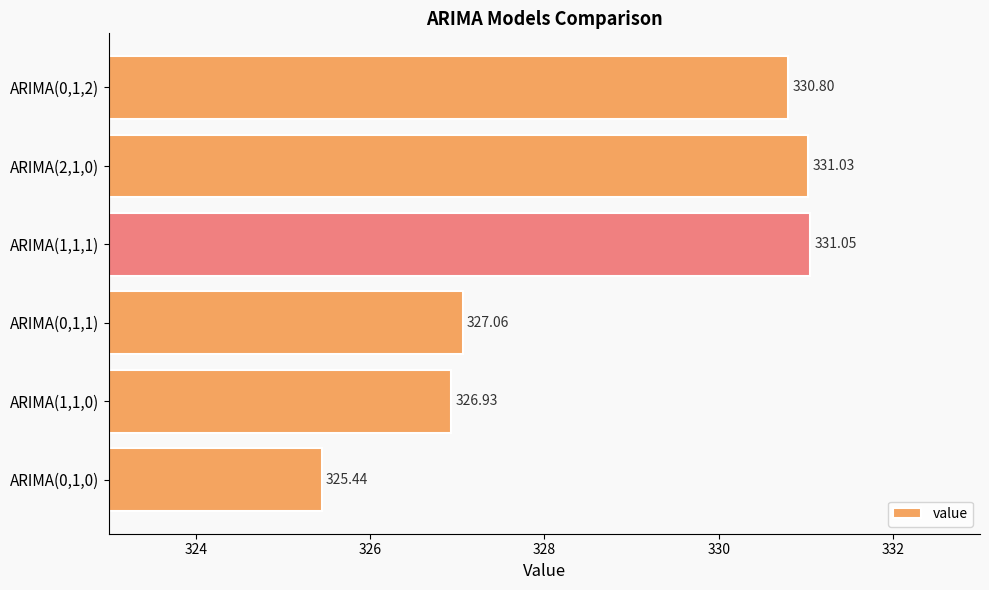

List the labels in order of value, smallest first.

ARIMA(0,1,0), ARIMA(1,1,0), ARIMA(0,1,1), ARIMA(0,1,2), ARIMA(2,1,0), ARIMA(1,1,1)